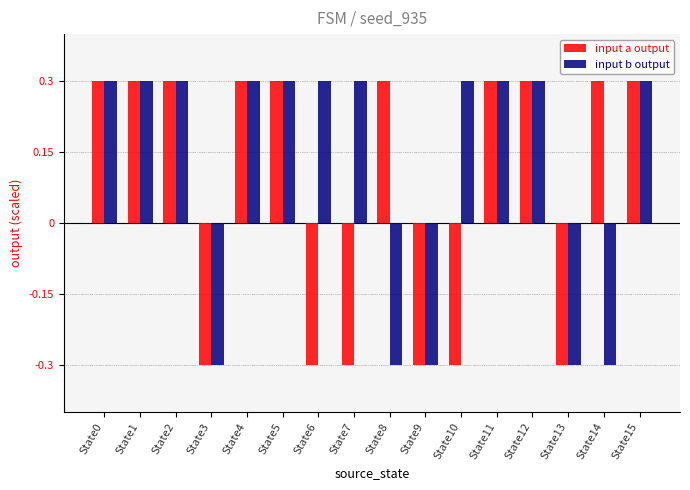

Reading left to right, extract all data points from this chart.

input a output: 0.3	0.3	0.3	-0.3	0.3	0.3	-0.3	-0.3	0.3	-0.3	-0.3	0.3	0.3	-0.3	0.3	0.3
input b output: 0.3	0.3	0.3	-0.3	0.3	0.3	0.3	0.3	-0.3	-0.3	0.3	0.3	0.3	-0.3	-0.3	0.3